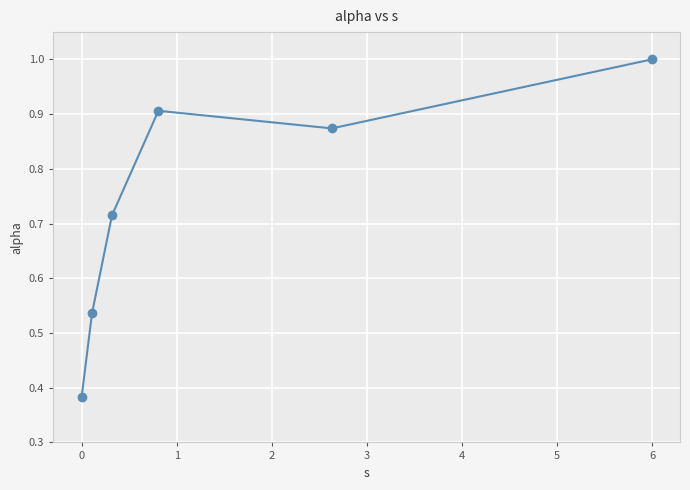

What is the maximum value shown in the chart?

1.0